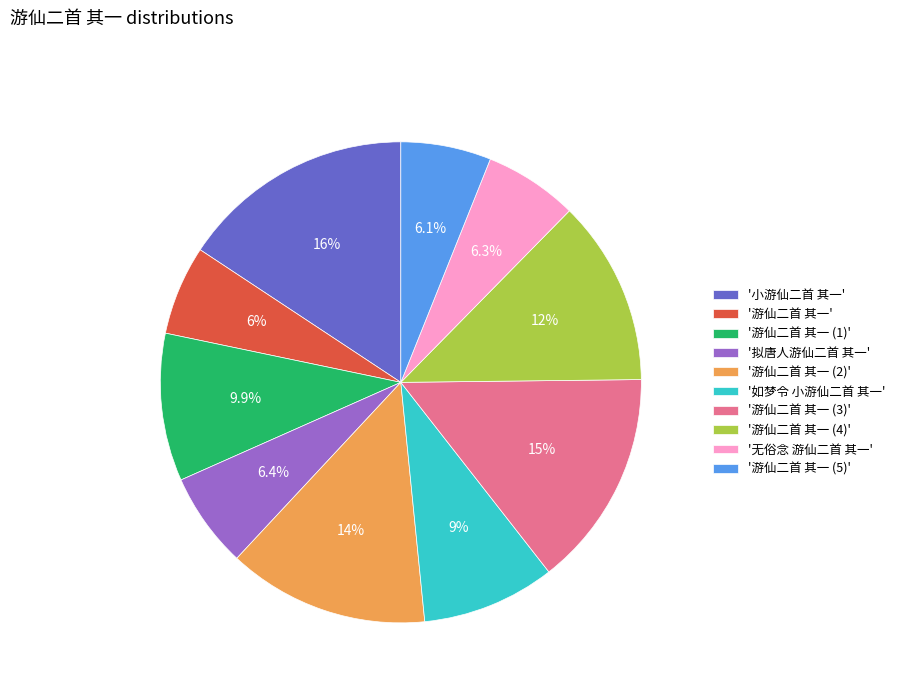

Is '无俗念 游仙二首 其一' the majority of the pie?

No